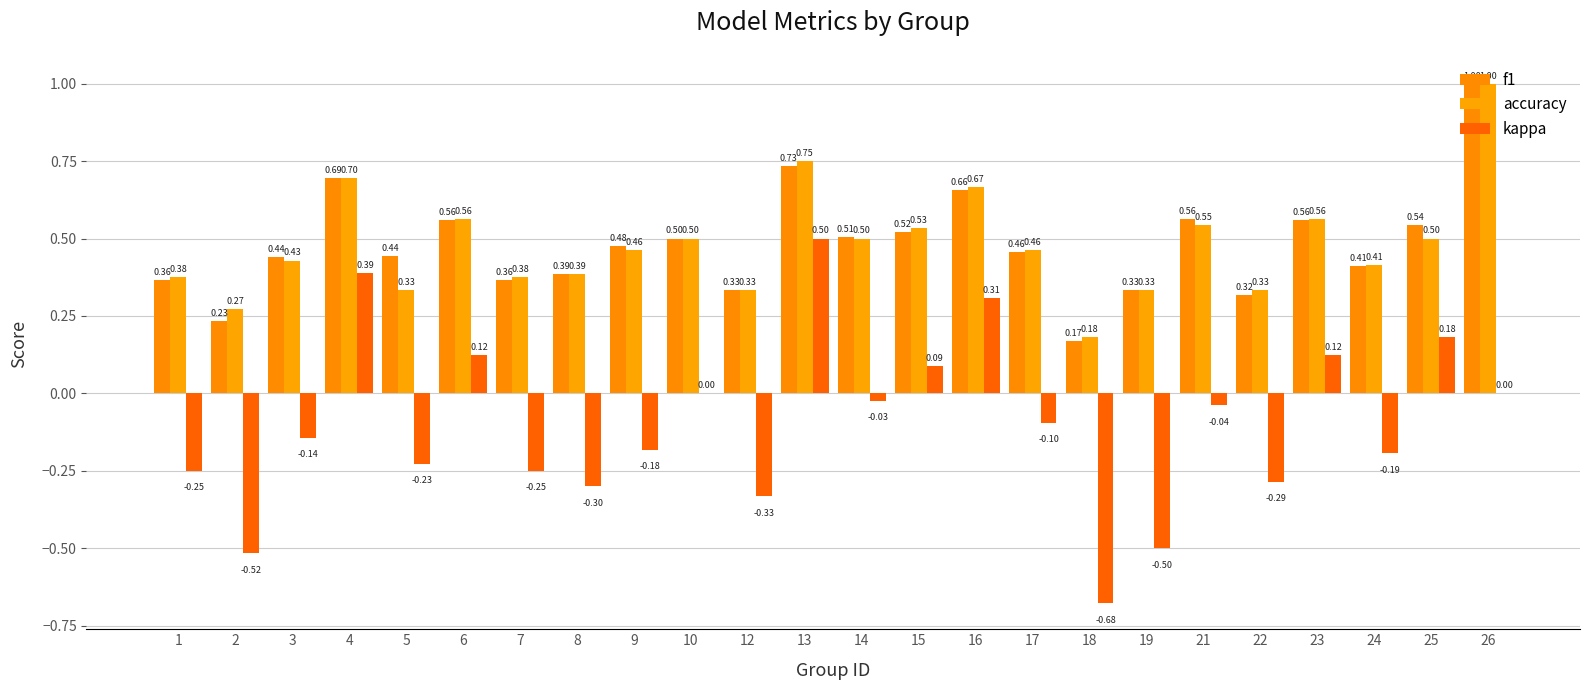

Is it true that f1 equals 0.3 at 13?

False